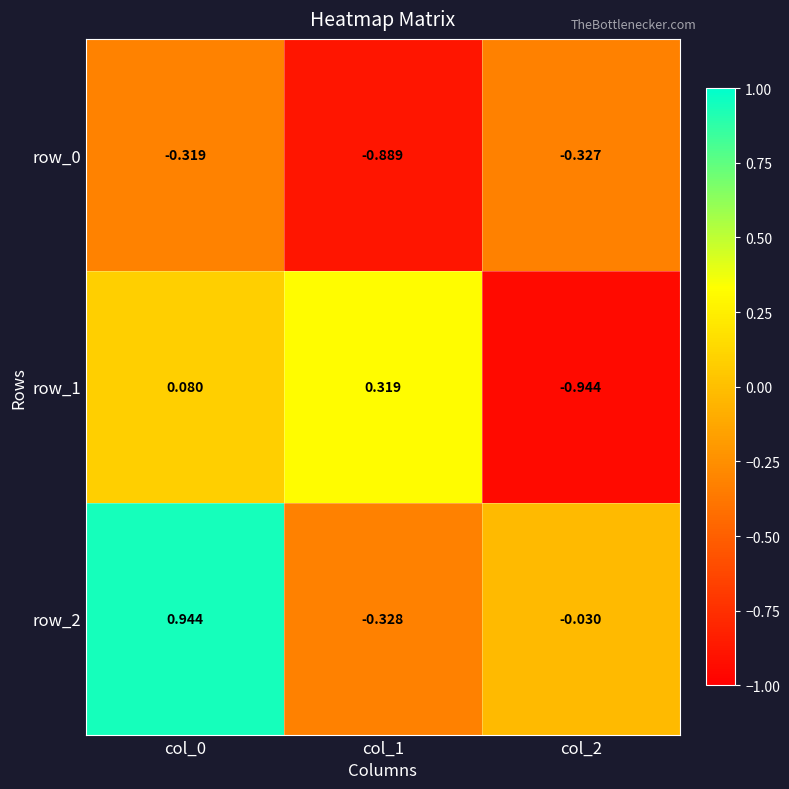

What is the total value across all series at col_2?

-1.3